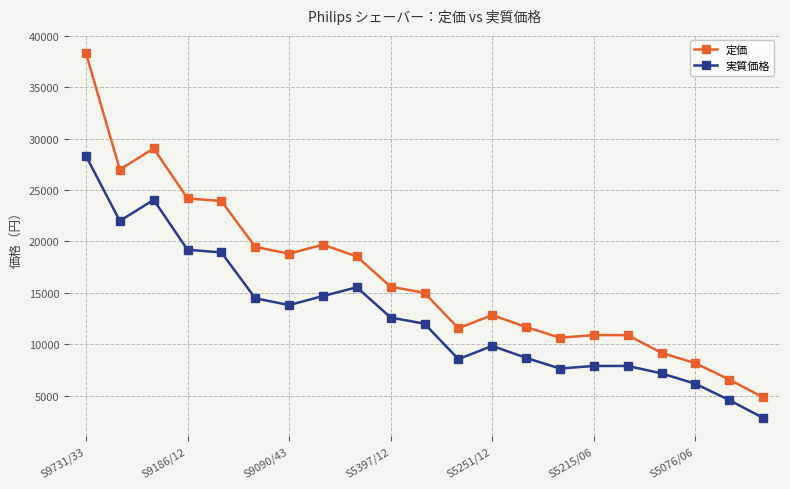

Which series has the largest total across all categories?

定価